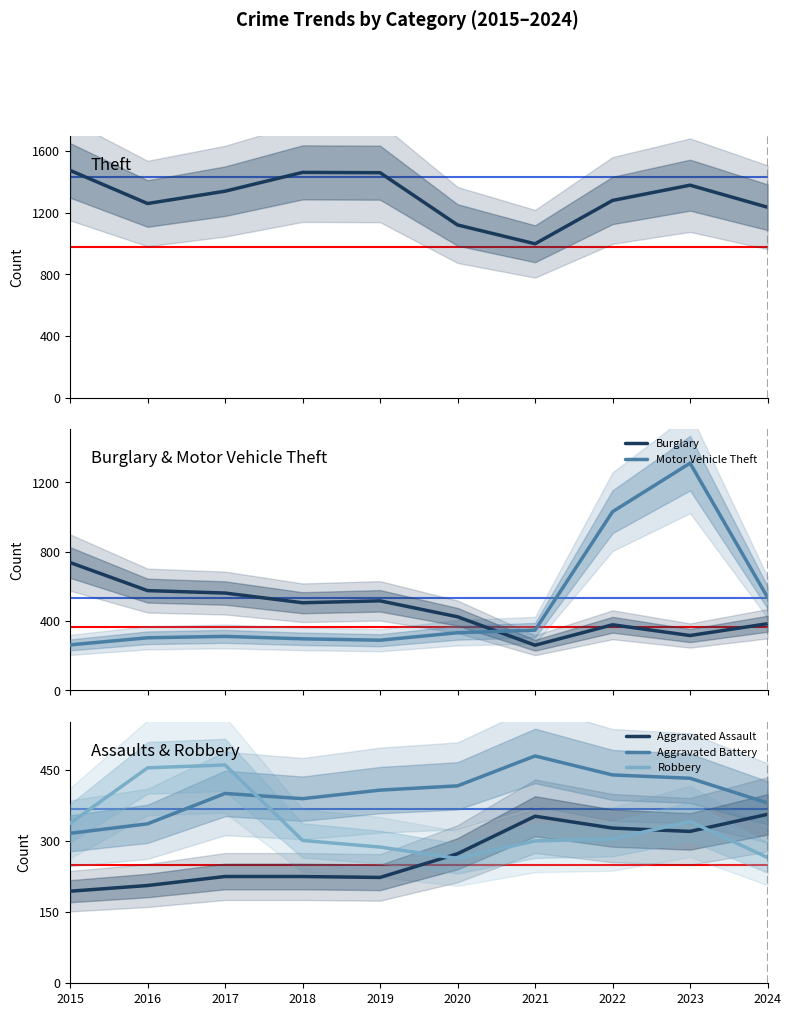

Reading right to left, list all the values displayed in this chart.

Theft: 1235	1378	1279	998	1120	1459	1461	1339	1259	1474
Burglary: 385	317	379	261	425	517	506	562	576	738
Motor Vehicle Theft: 537	1311	1031	348	333	290	298	312	304	263
Aggravated Assault: 356	320	327	352	273	223	225	225	206	194
Aggravated Battery: 380	432	439	479	416	407	389	400	336	316
Robbery: 265	341	304	300	263	287	301	460	454	337